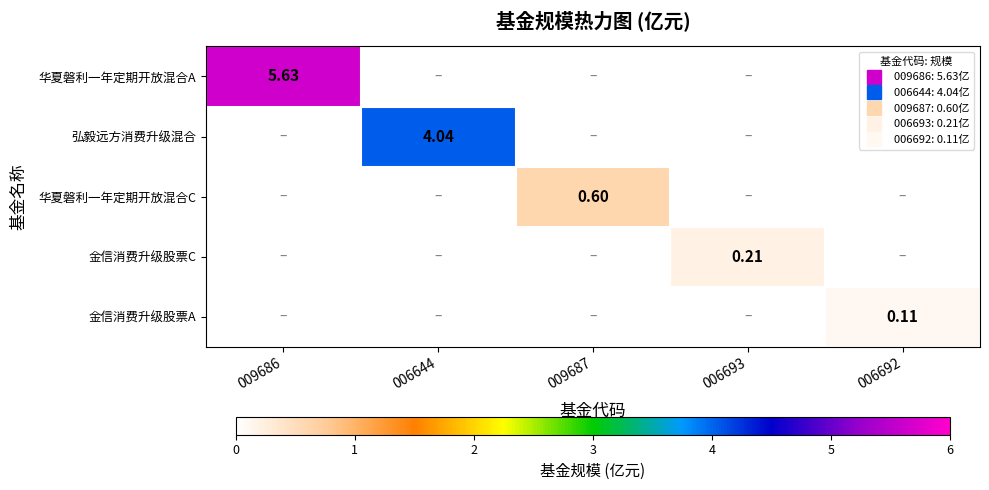

What is the total value across all series at 006644?

4.0